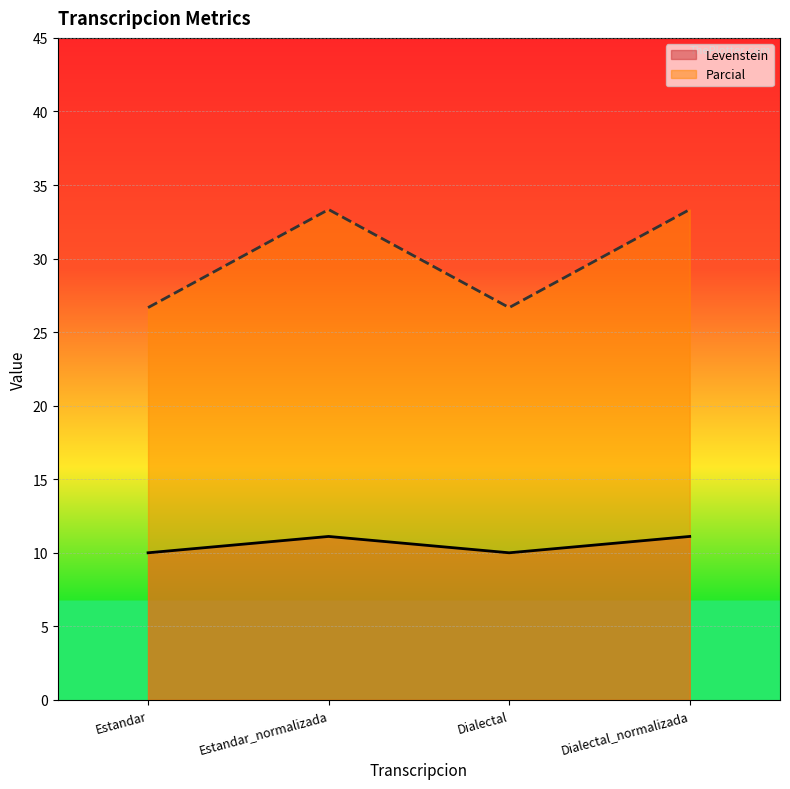

At how many categories does at least one series exceed 11?

4